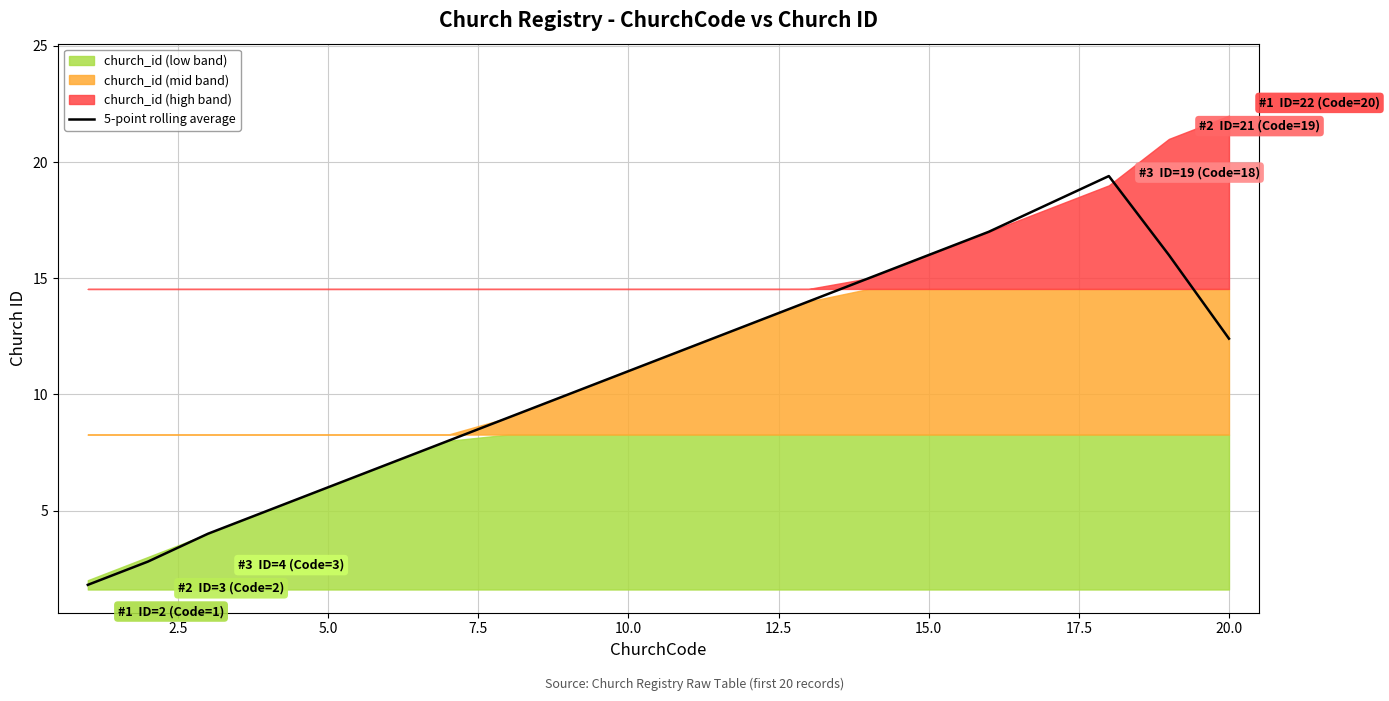

Does the chart display data point markers on the line(s)?

No